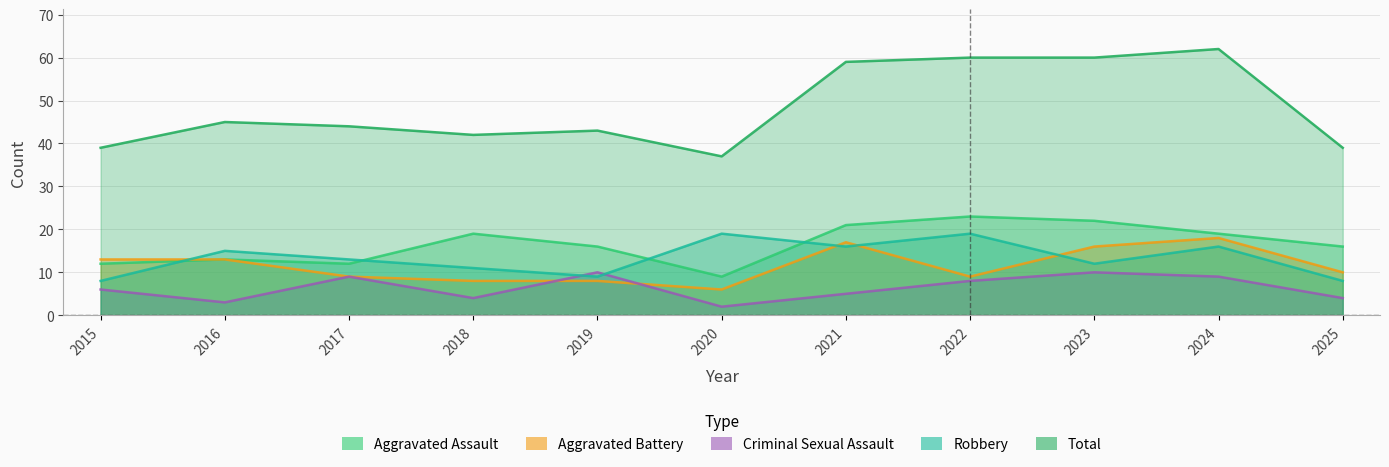

In Robbery, how many points are lower than both neighbors (excluding endpoints)?

3